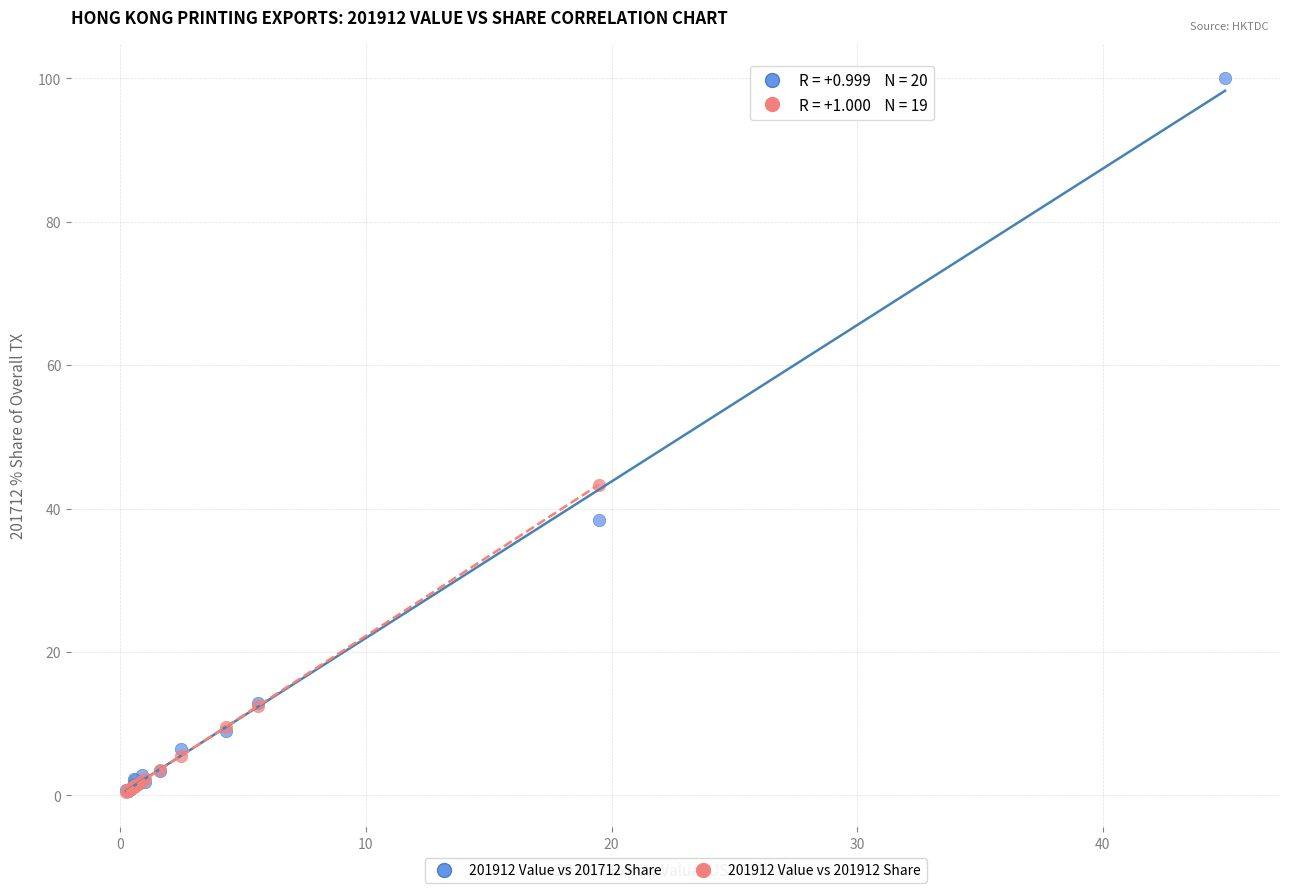

Which series reaches the maximum Y coordinate?

201912 Value vs 201712 Share